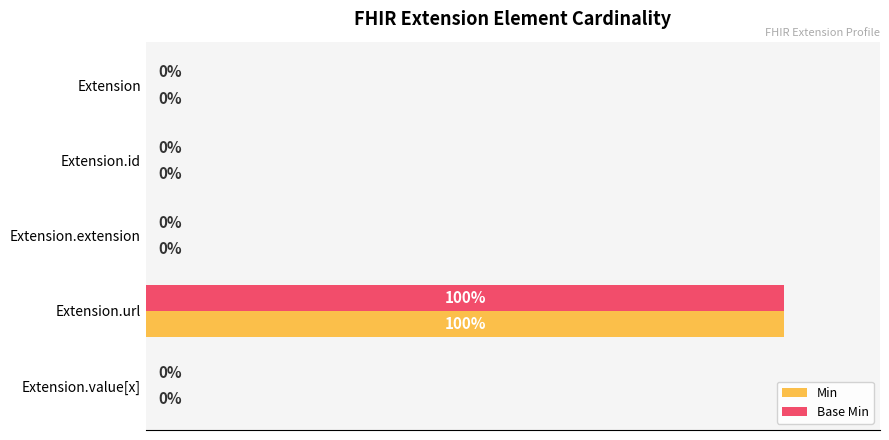

At which category does the chart reach its peak across all series?

Extension.url